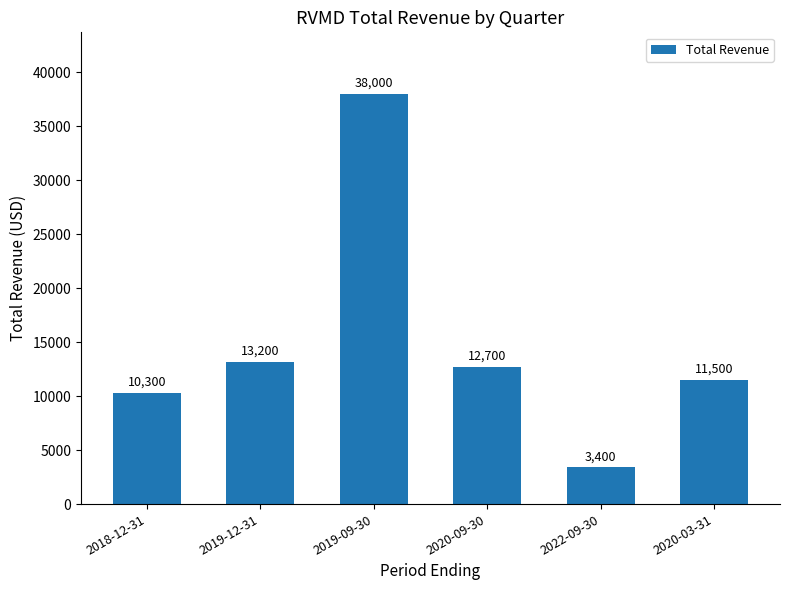

How many data points are less than 12700?

3